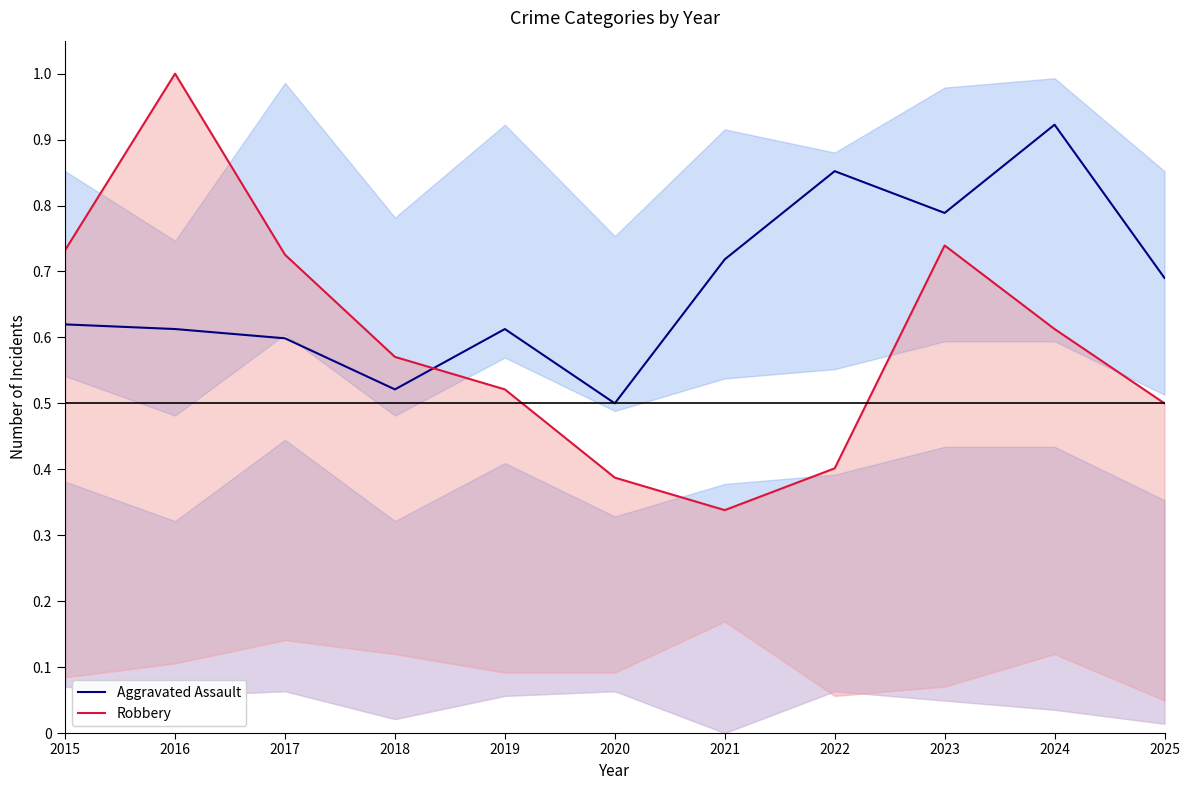

What is the sum of all Robbery values?

6.5